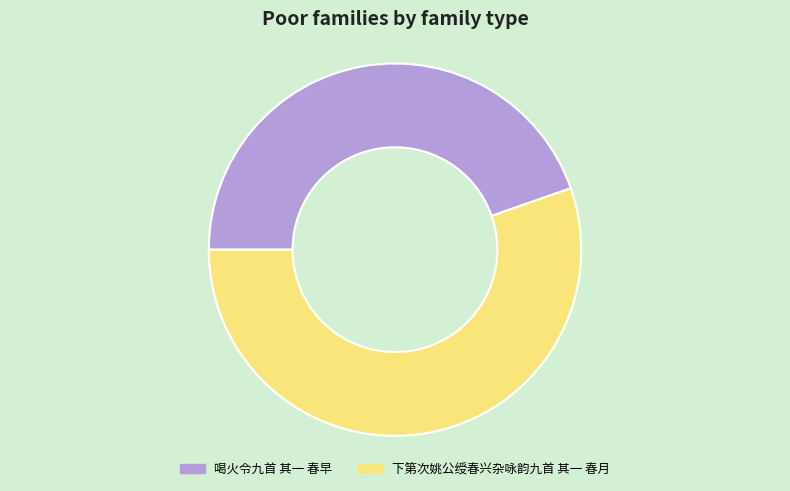

Is it true that 下第次姚公绶春兴杂咏韵九首 其一 春月 is 66% of the pie?

False